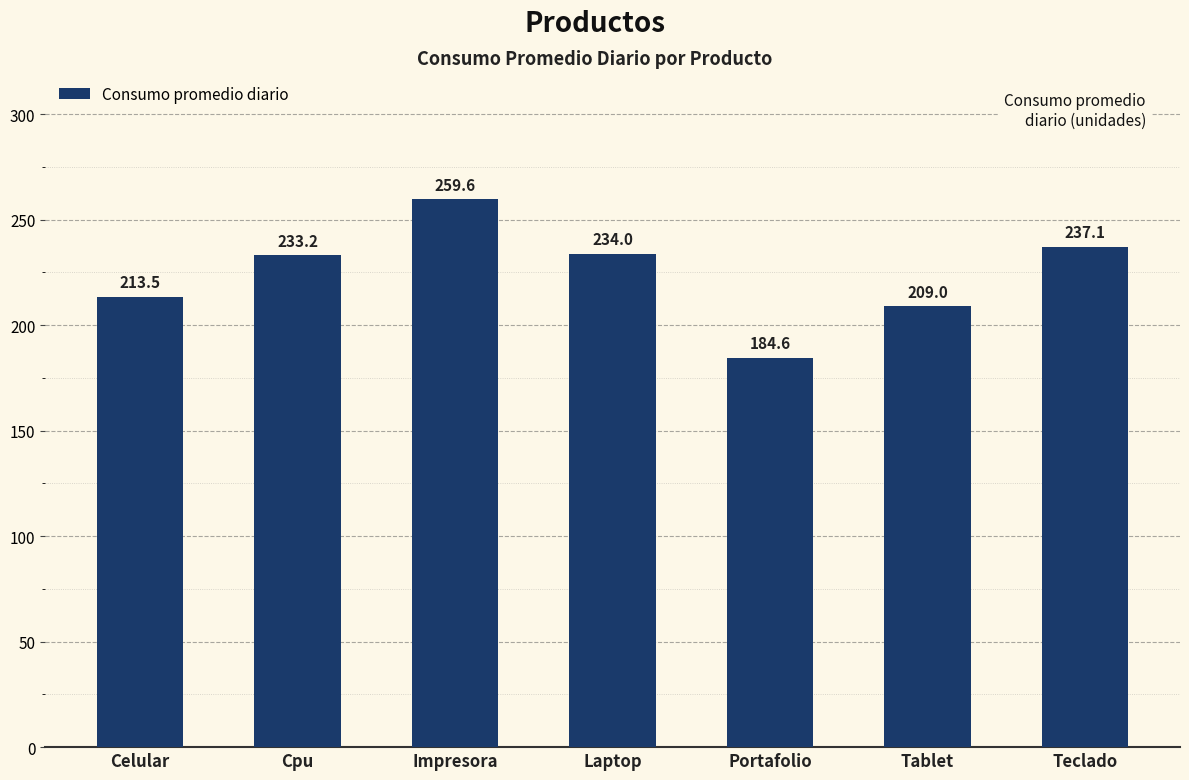

What is the difference between the second highest and second lowest values?

28.2